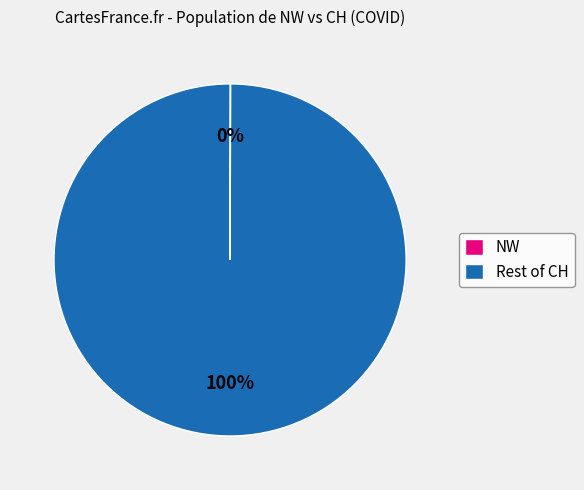

The Rest of CH slice represents 100% of the pie. True or false?

True